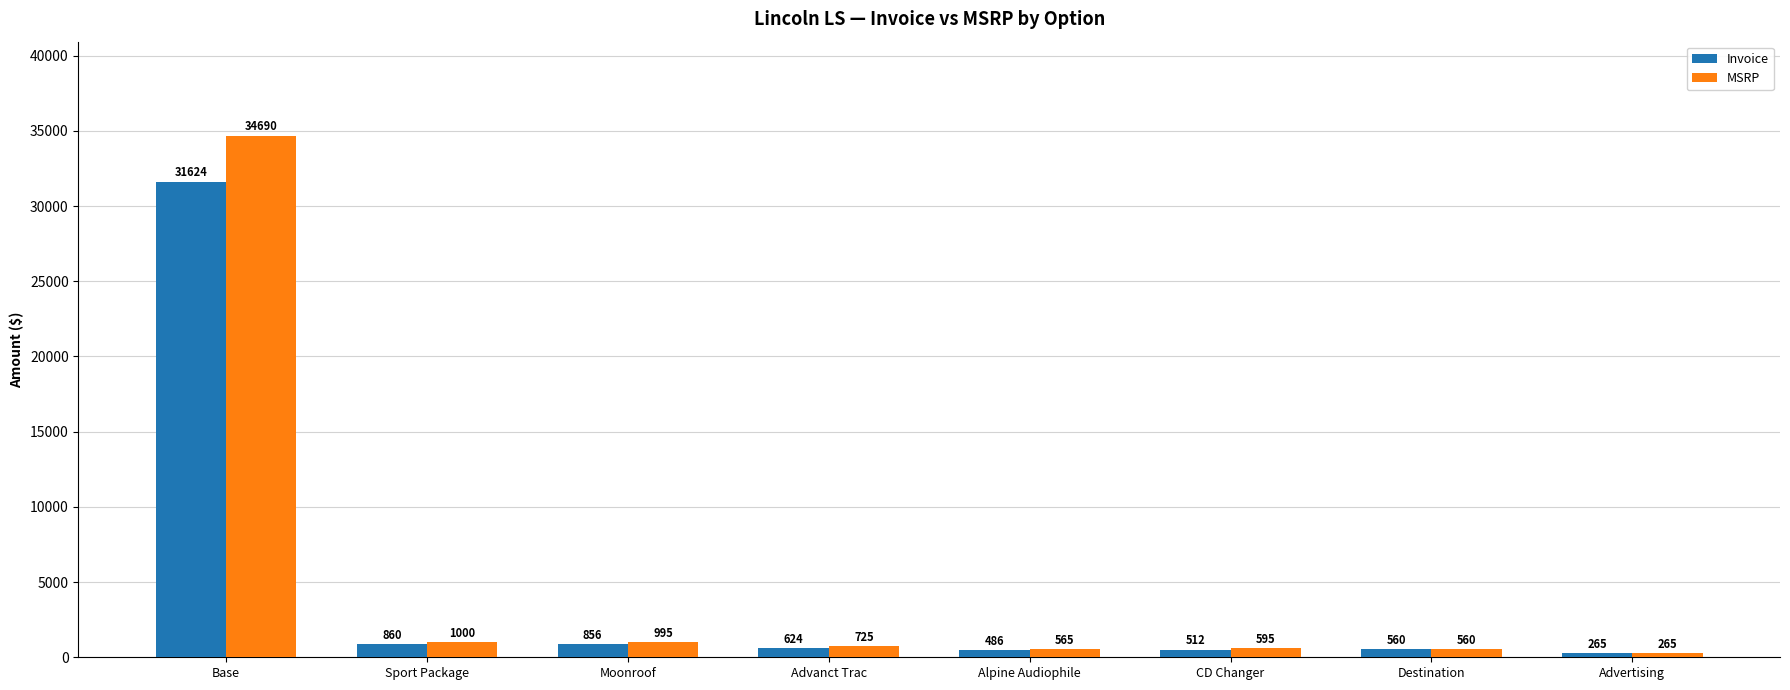

What is the difference between the Invoice values at Sport Package and Base?

30764